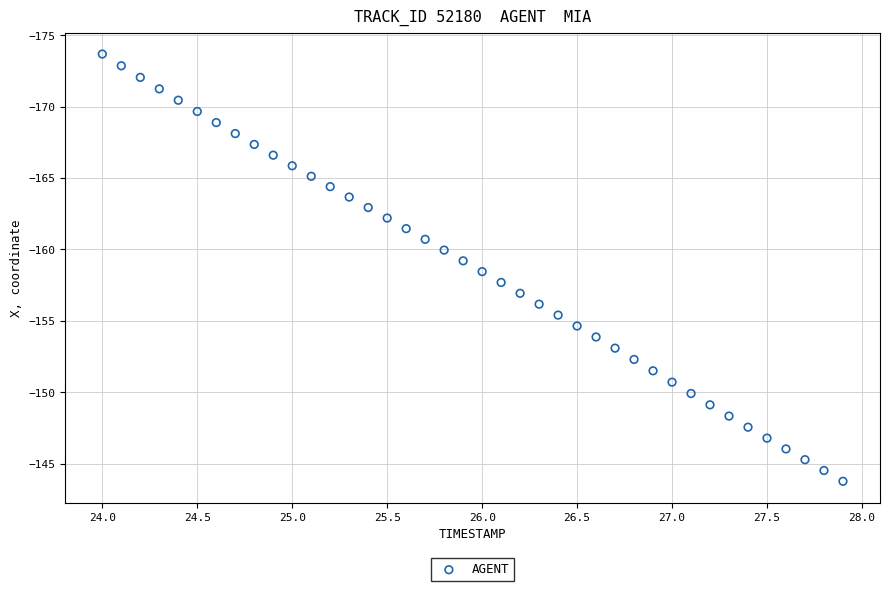

What is the range of X values (max minus min)?

3.9